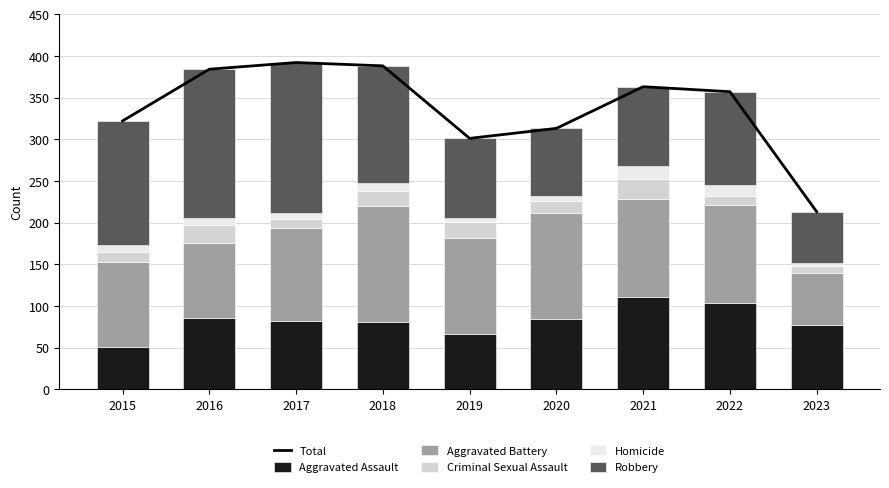

What is the minimum value for Aggravated Assault?

51